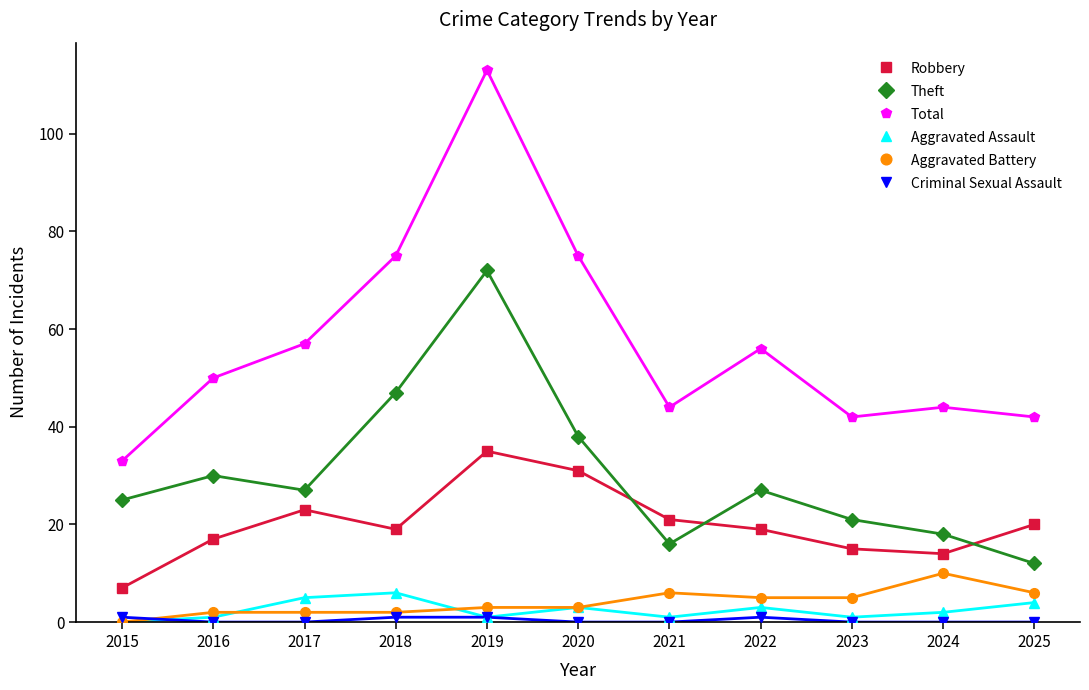

How many lines are shown in the chart?

6